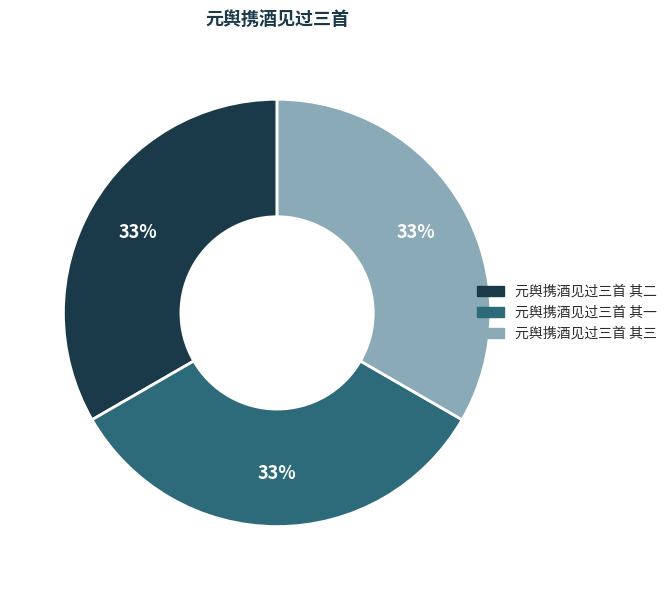

To the nearest percent, what portion does 元舆携酒见过三首 其二 represent?

33%